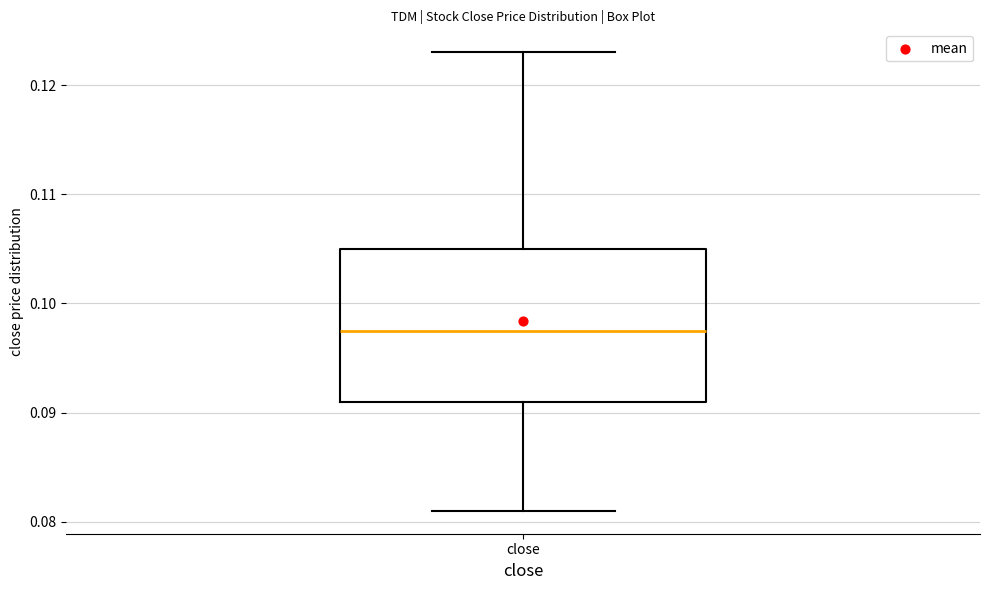

Transcribe this box plot: give where the median line is, the range the box spans, and where the two whiskers end, as read against the y-axis. The values are not printed on the chart, so give them approximately, as read against the axis.

median 0.098, box 0.091 to 0.105, whiskers 0.081 to 0.123